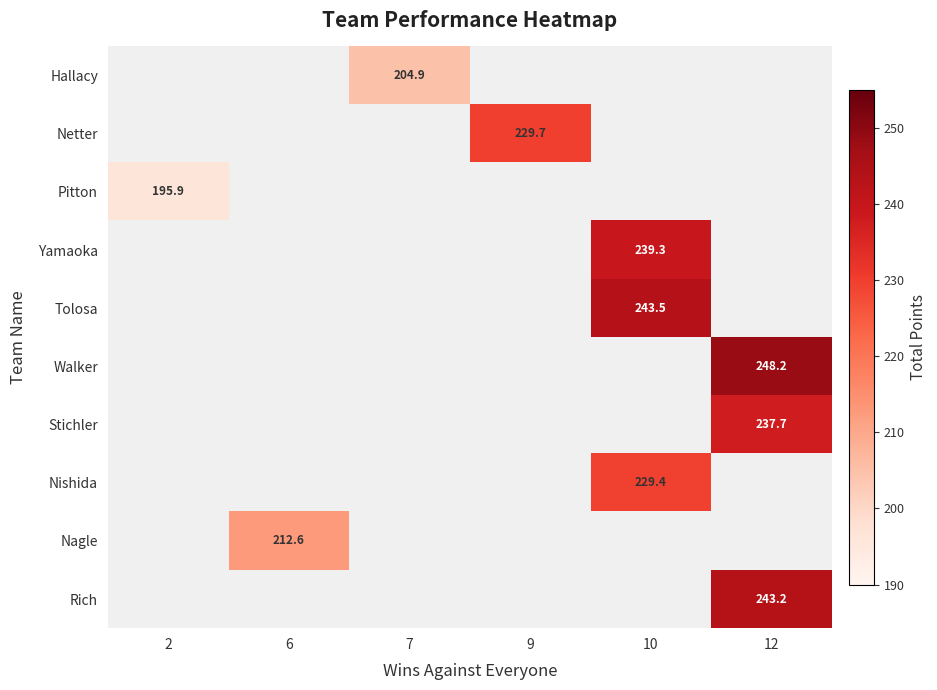

What is the smallest value displayed?

195.9